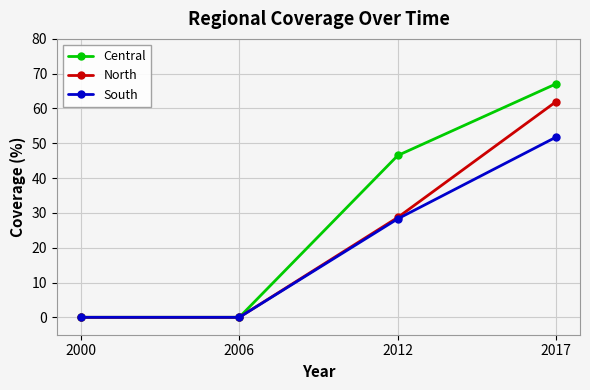

Which series has the widest spread of values?

Central